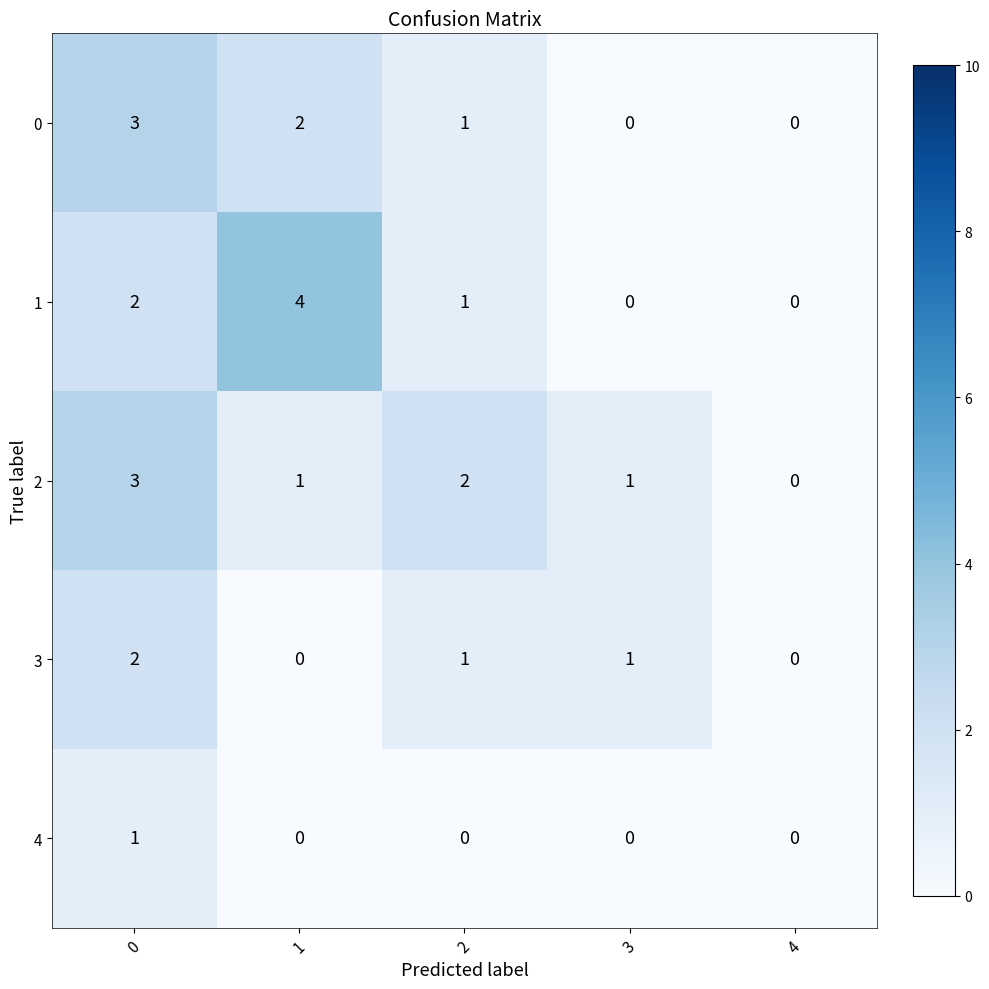

Is the value of 1 at 4 greater than the value of 0 at 1?

No